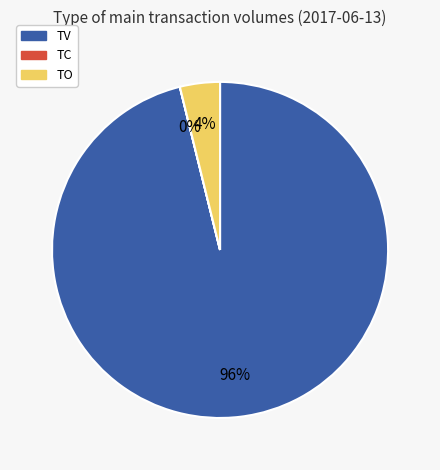

Do TV and TO together represent more than half of the pie?

Yes